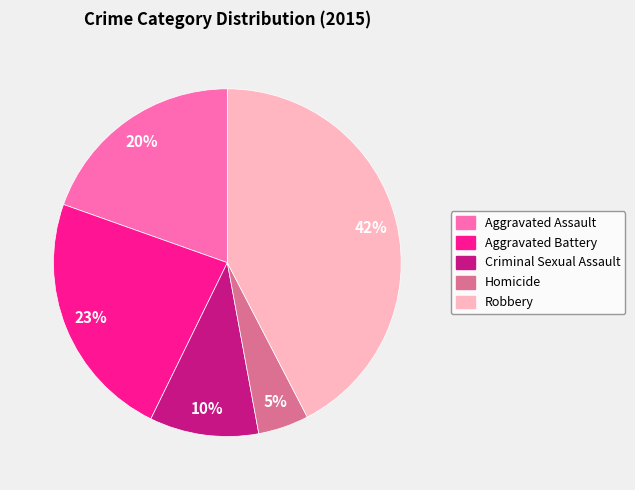

How many slices are in this pie chart?

5